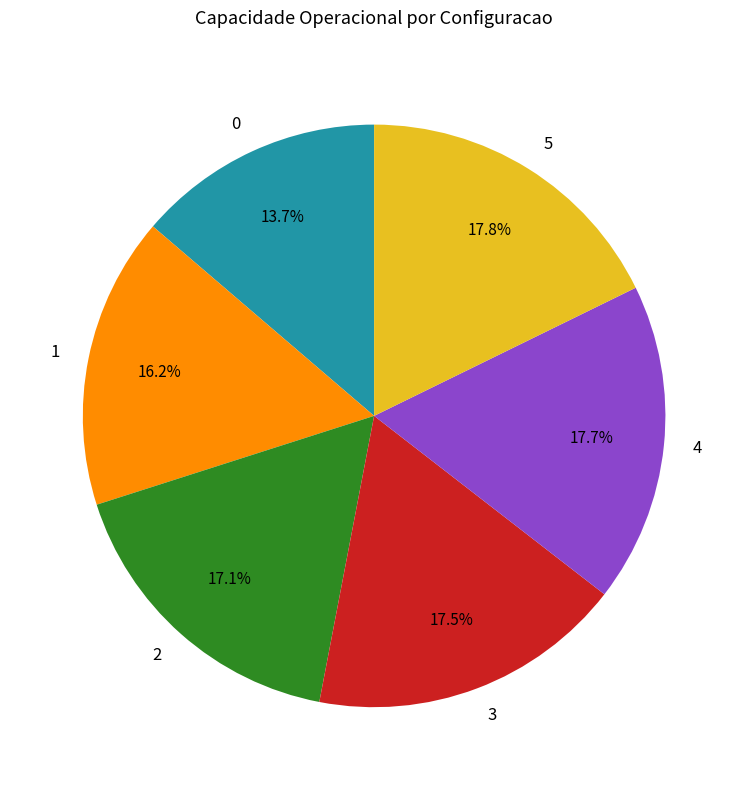

Does 3 represent more than half of the total?

No